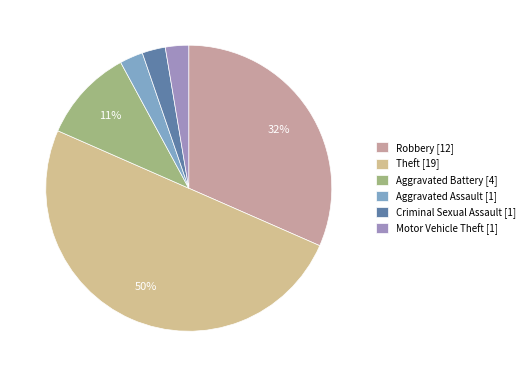

The Criminal Sexual Assault slice represents 3% of the pie. True or false?

True